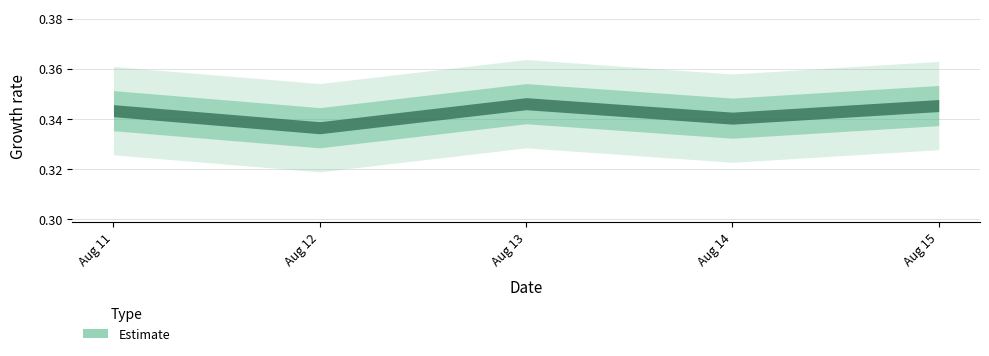

Rank the categories by value from highest to lowest.

2015-08-13, 2015-08-15, 2015-08-11, 2015-08-14, 2015-08-12